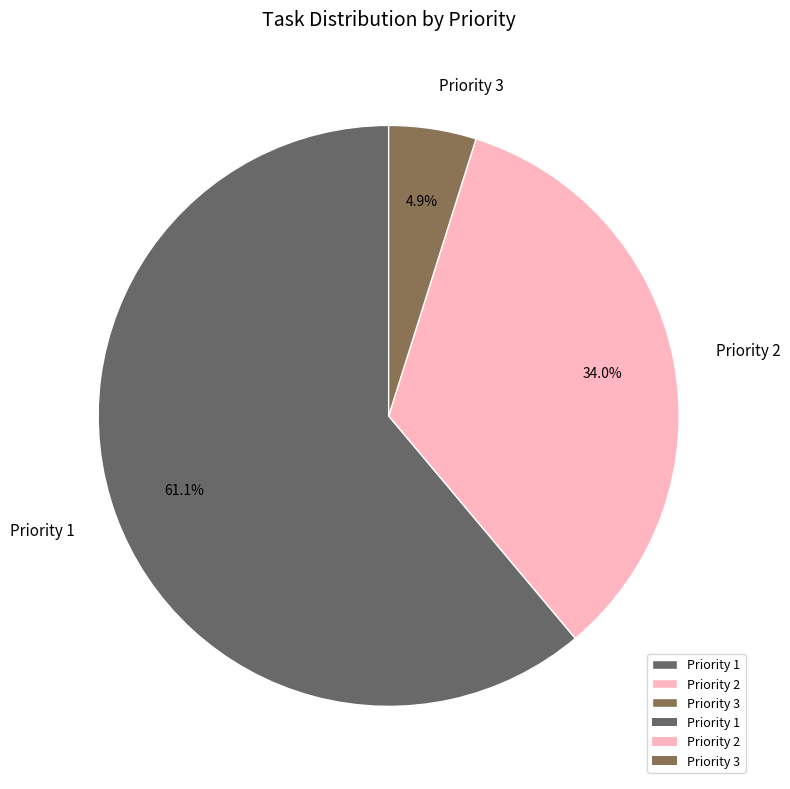

Rank the categories by value from lowest to highest.

Priority 3, Priority 2, Priority 1